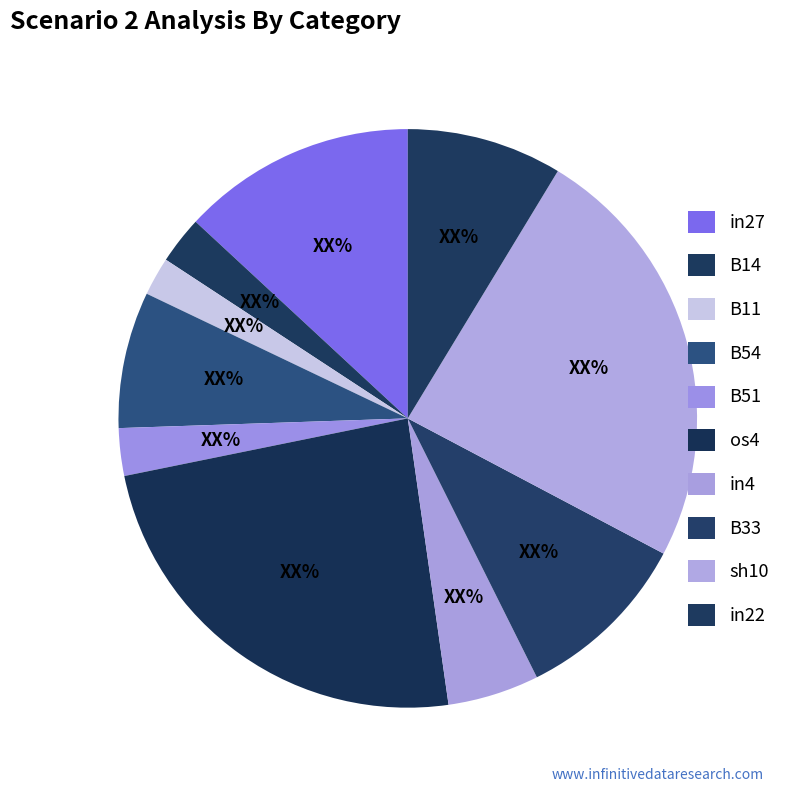

What is the smallest slice in the pie chart?

B11